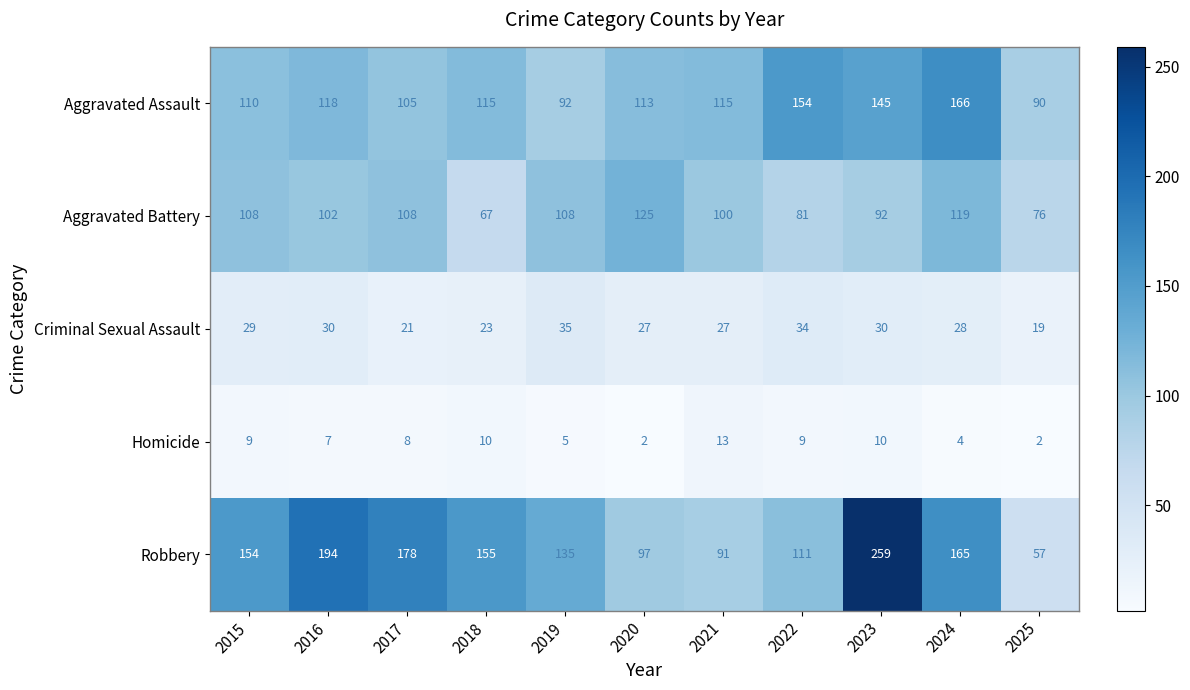

Which series has the largest total across all categories?

Robbery